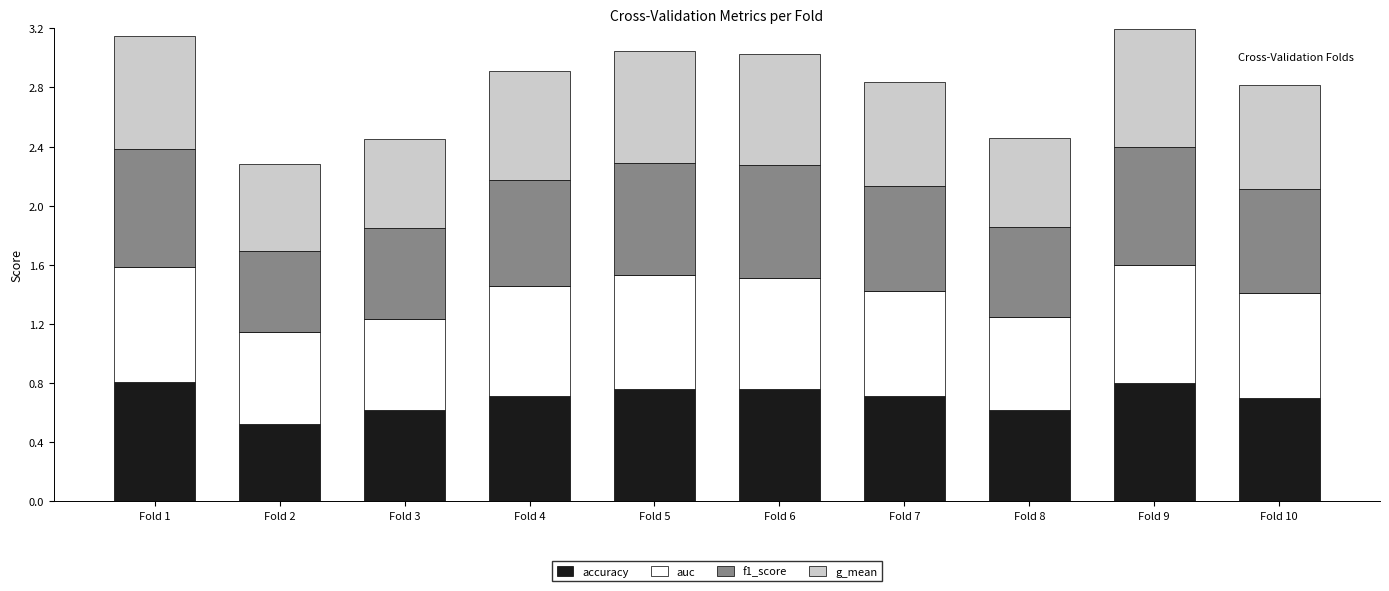

At which label does accuracy reach its minimum?

Fold 2